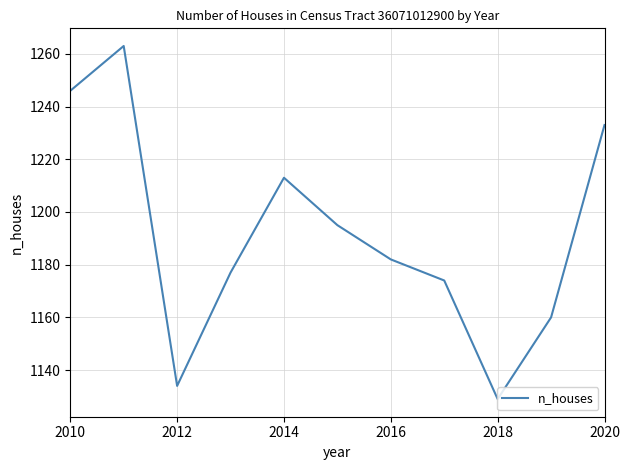

How many interior local peaks (higher than both neighbors) does the data have?

2